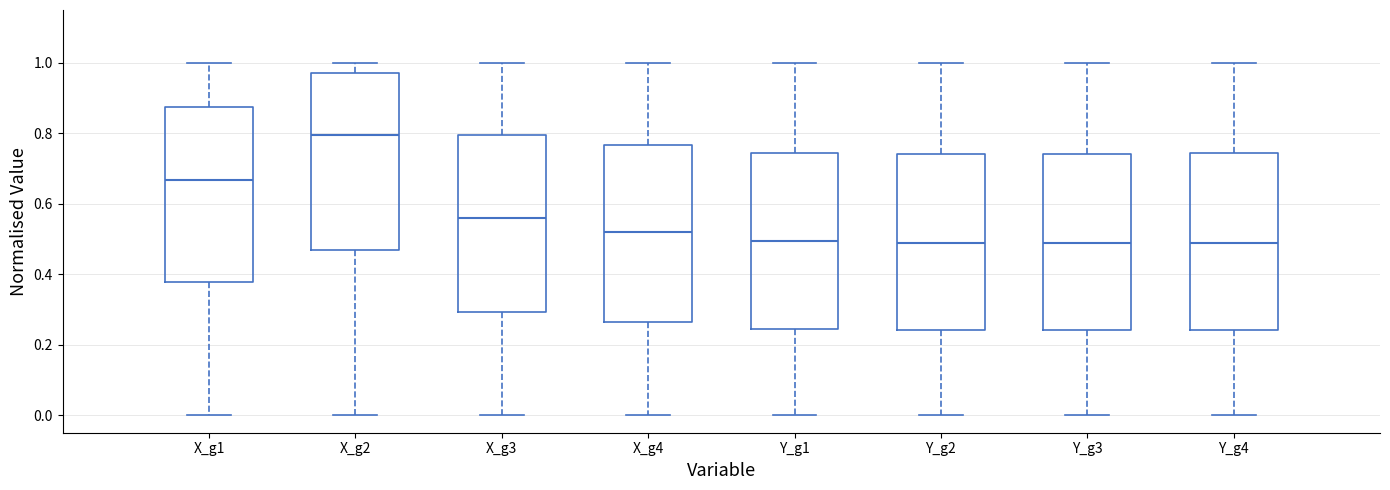

Reading left to right, read every box against the y-axis: the position of its median line, the range the box covers, and the ends of its whiskers. The values are not printed on the chart, so give them approximately, as read against the axis.

X_g1: median 0.66, box 0.38 to 0.88, whiskers 0.00 to 1.00
X_g2: median 0.80, box 0.46 to 0.98, whiskers 0.00 to 1.00
X_g3: median 0.56, box 0.30 to 0.80, whiskers 0.00 to 1.00
X_g4: median 0.52, box 0.26 to 0.76, whiskers 0.00 to 1.00
Y_g1: median 0.50, box 0.24 to 0.74, whiskers 0.00 to 1.00
Y_g2: median 0.48, box 0.24 to 0.74, whiskers 0.00 to 1.00
Y_g3: median 0.48, box 0.24 to 0.74, whiskers 0.00 to 1.00
Y_g4: median 0.48, box 0.24 to 0.74, whiskers 0.00 to 1.00